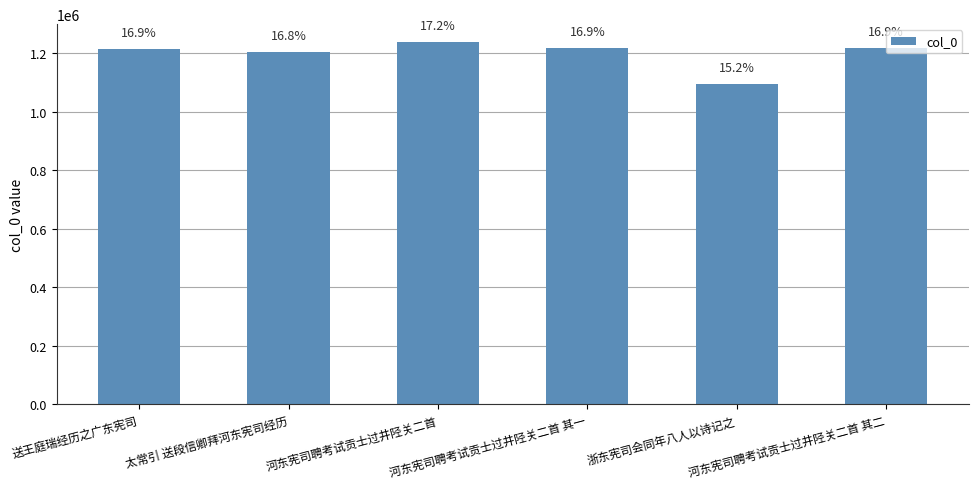

What is the label of the 4th bar from the right?

河东宪司聘考试贡士过井陉关二首